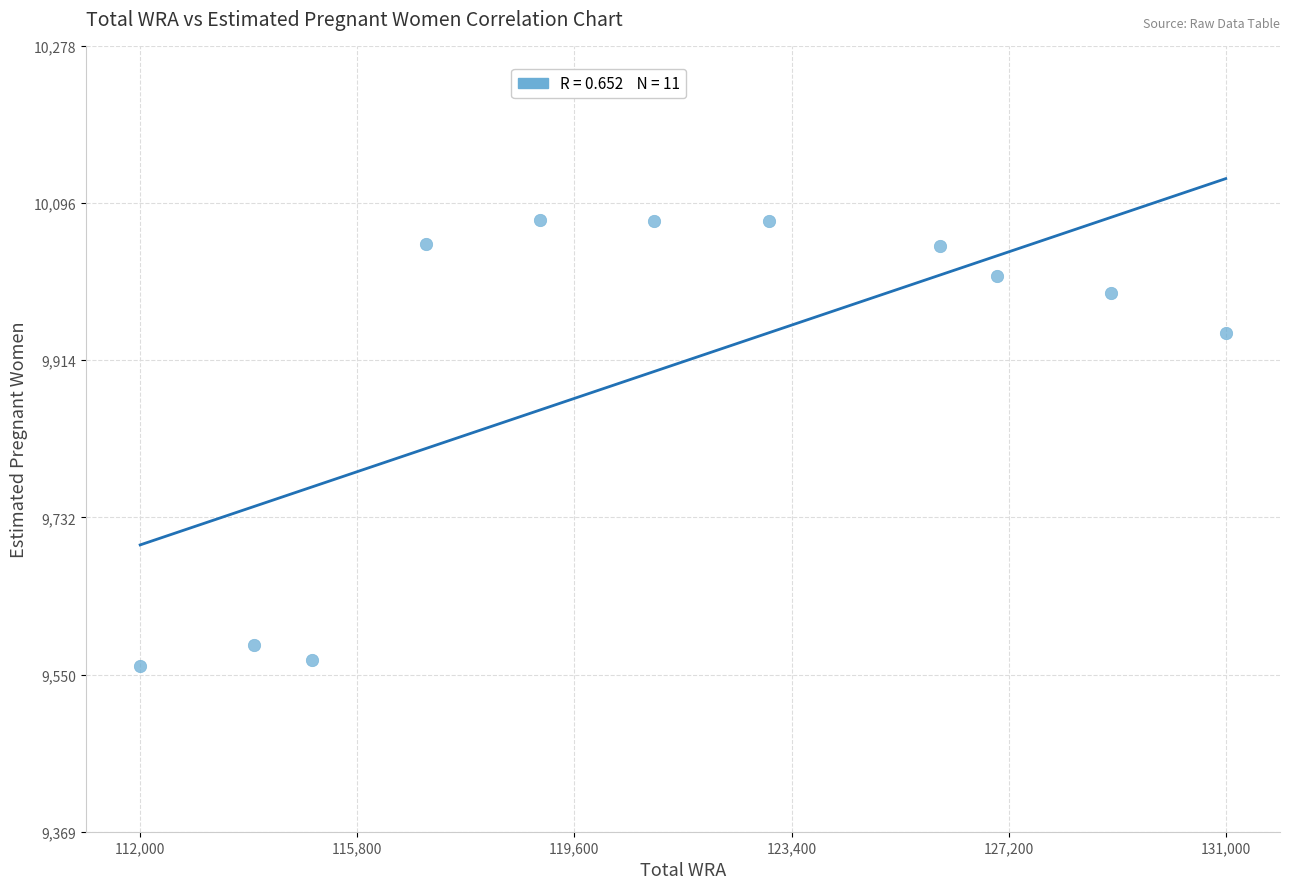

What is the average X value?

121272.7